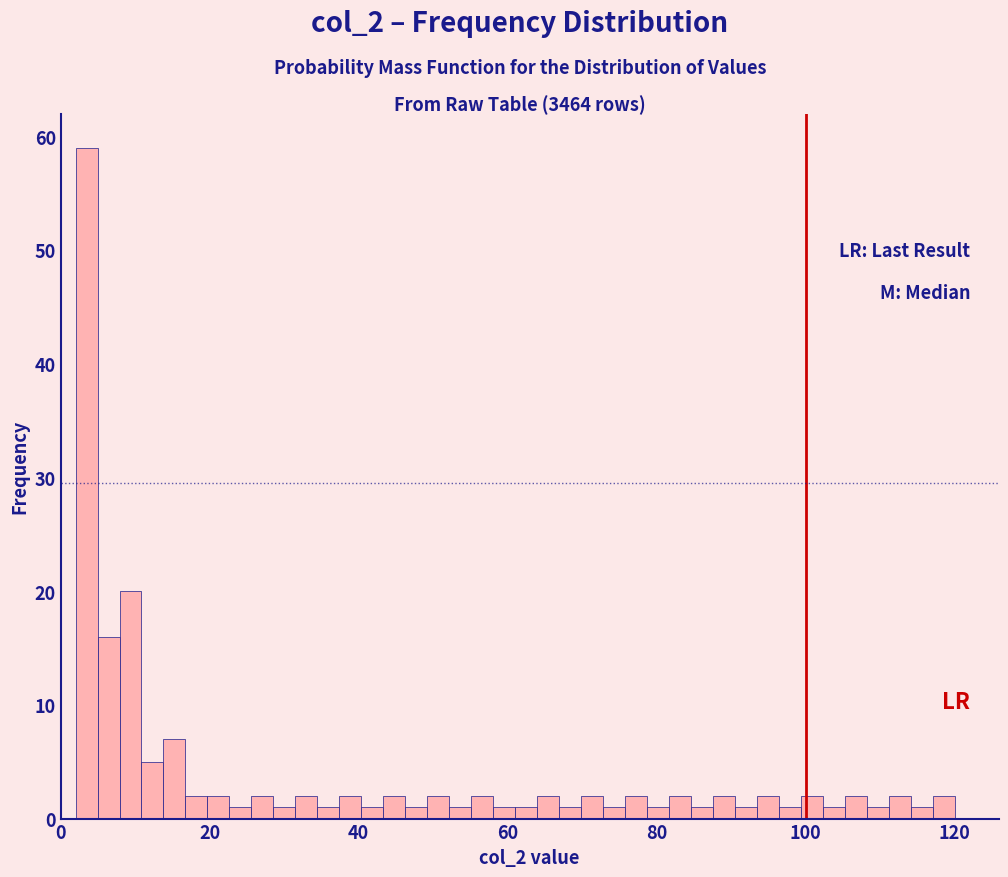

Read against the x-axis, roughly where is the centre of the tallest bar?

4